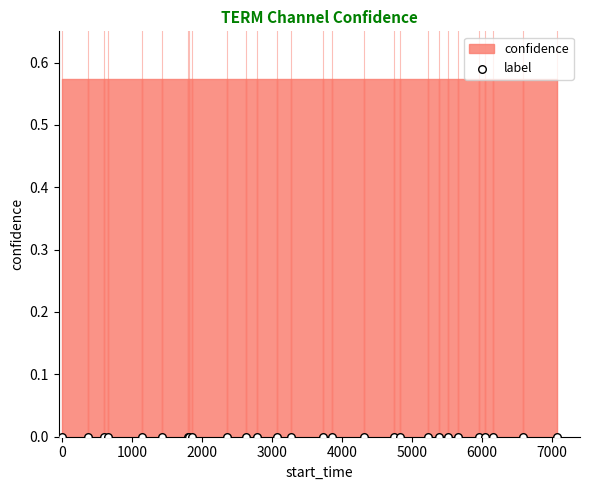

Which series contains the lowest Y value?

label